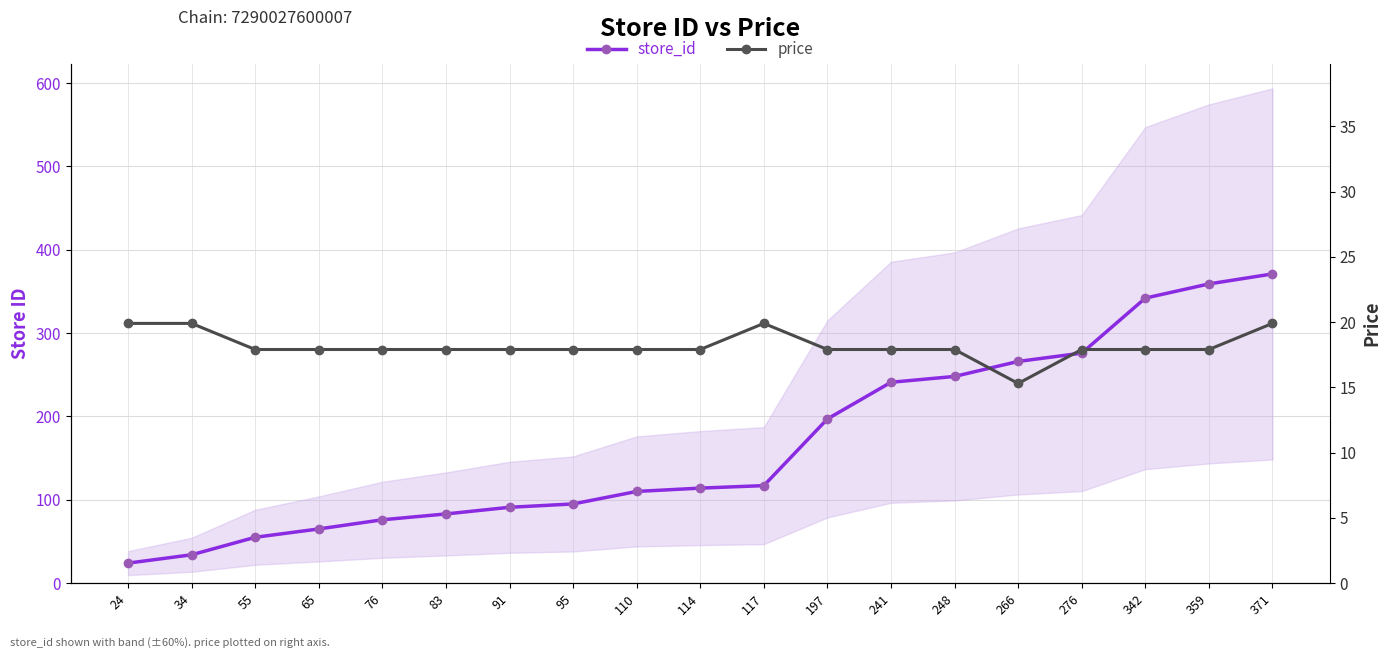

Read the price value at 65.

17.9